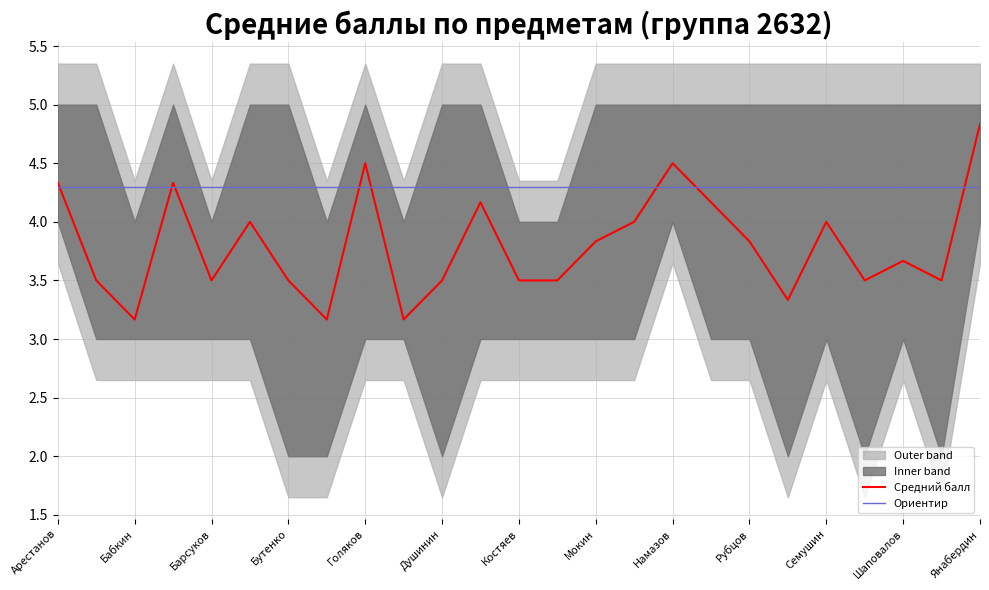

The Средний балл series shows 3.5 at Бутенко. True or false?

True